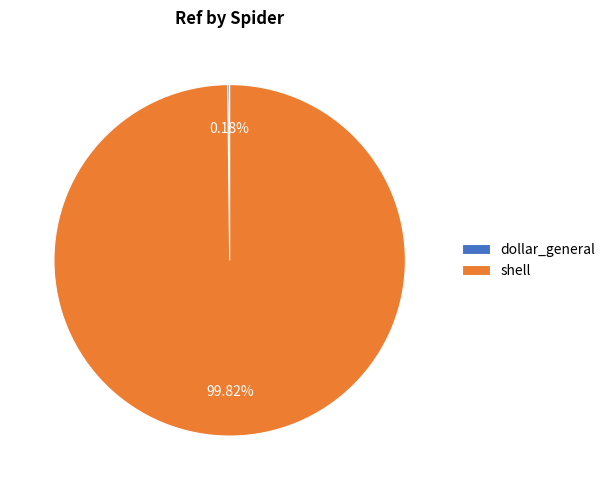

What is the largest slice in the pie chart?

shell